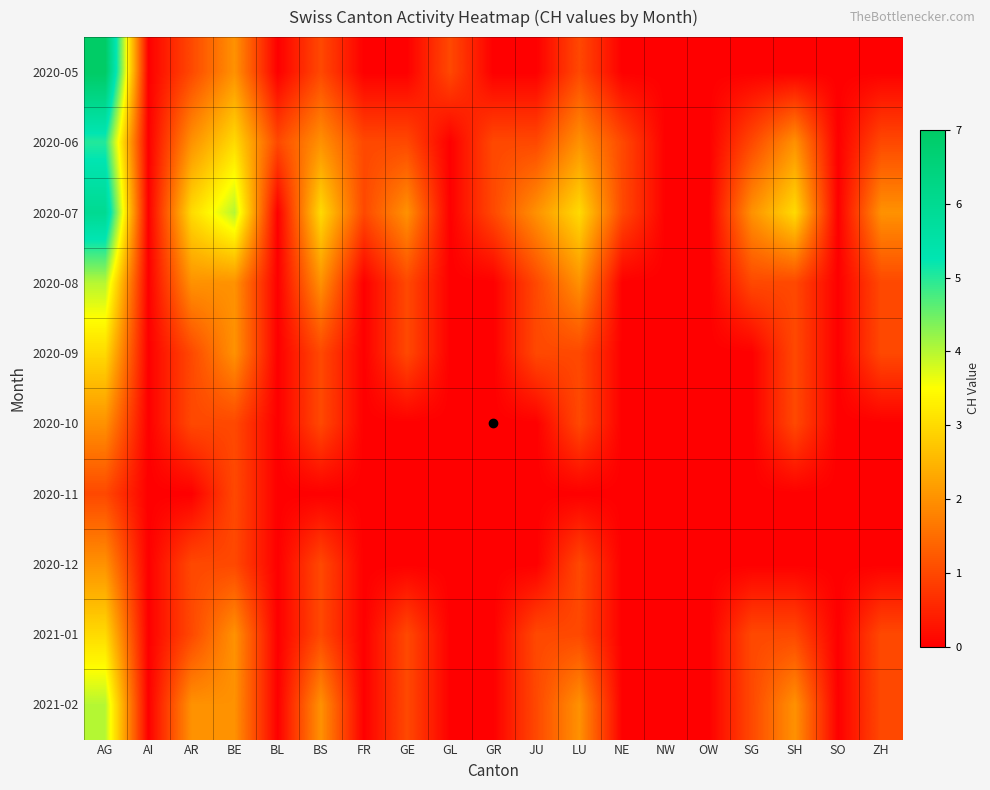

What is the difference between the highest and lowest values at GL?

1